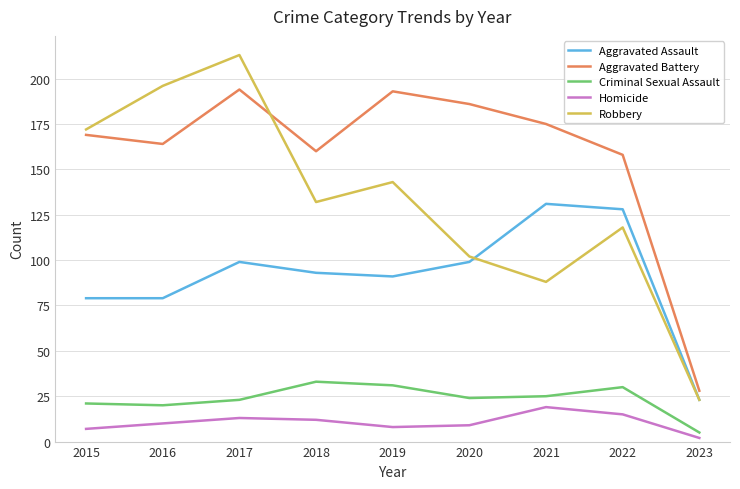

What is the sum of all Homicide values?

95